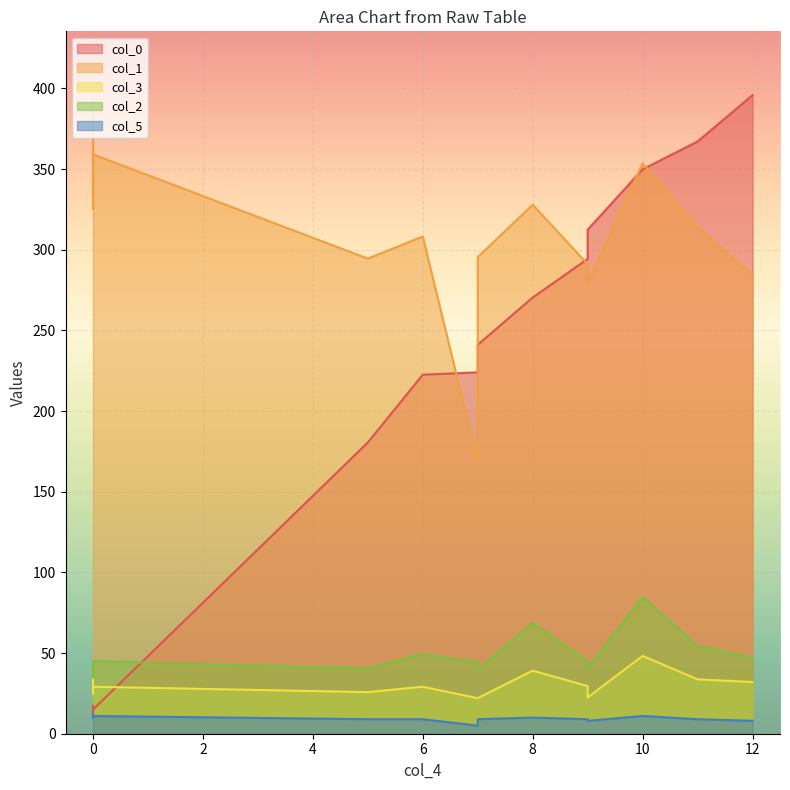

What is the difference between the maximum and minimum values in the col_5 series?

7.0